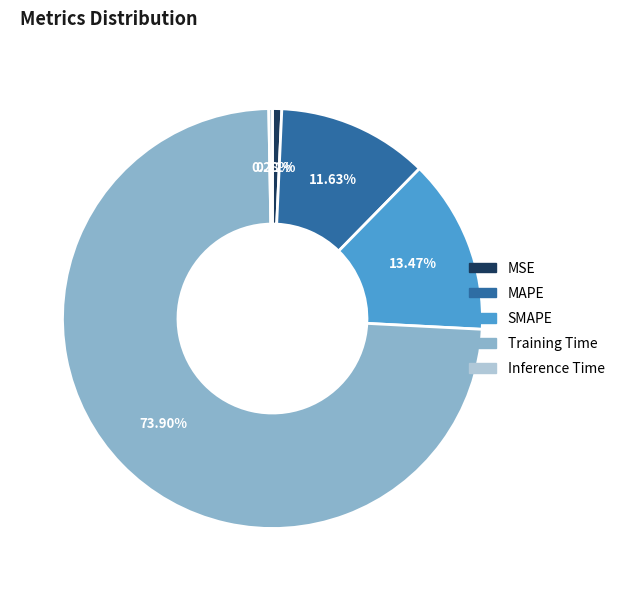

What is the largest slice in the pie chart?

Training Time